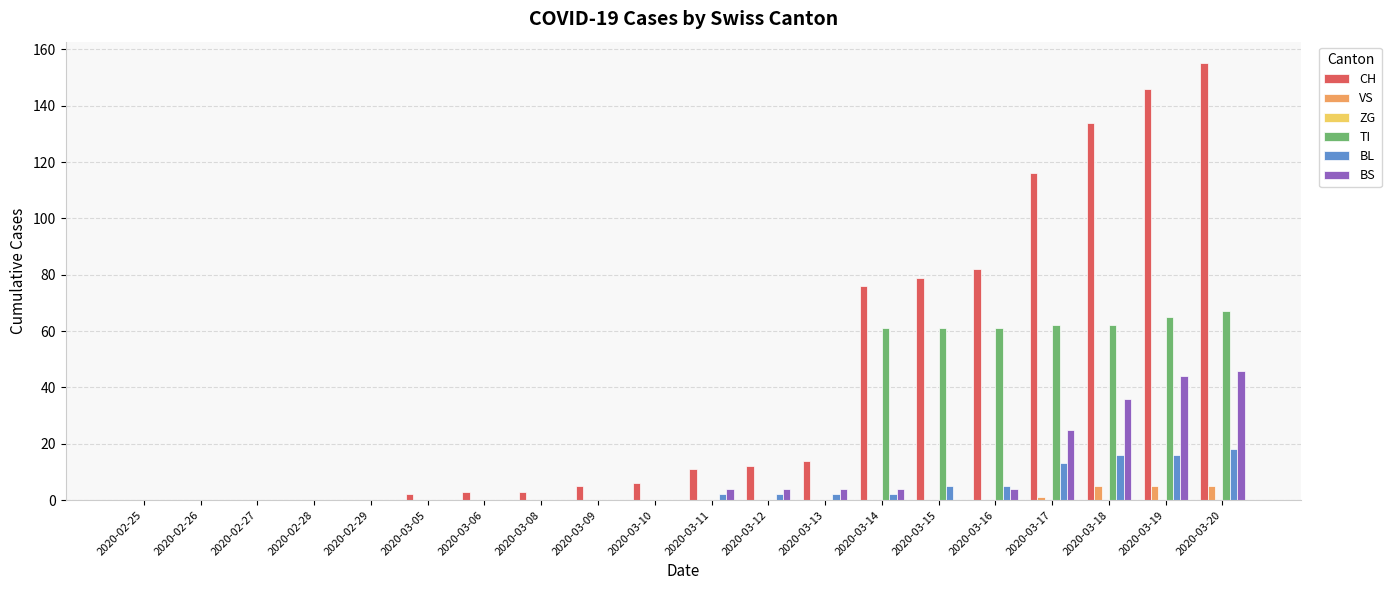

What is the highest value of the BL series?

18